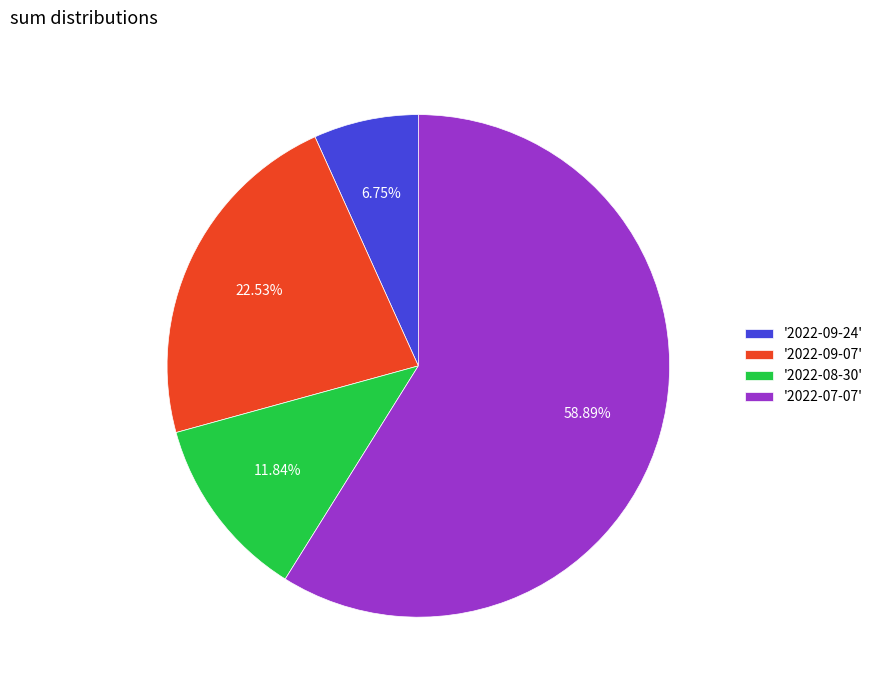

Combined, do '2022-09-24' and '2022-08-30' account for over 50%?

No